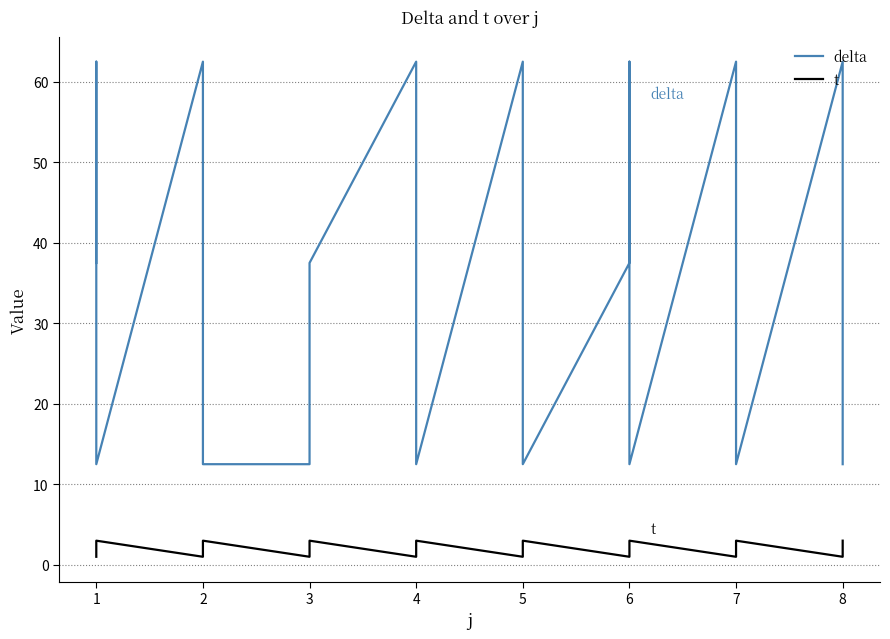

Reading right to left, transcribe all the data shown in this chart.

delta: 12.5	12.5	62.5	12.5	12.5	62.5	12.5	62.5	37.5	12.5	12.5	62.5	12.5	12.5	62.5	37.5	12.5	12.5	12.5	12.5	62.5	12.5	62.5	37.5
t: 3.0	2.0	1.0	3.0	2.0	1.0	3.0	2.0	1.0	3.0	2.0	1.0	3.0	2.0	1.0	3.0	2.0	1.0	3.0	2.0	1.0	3.0	2.0	1.0